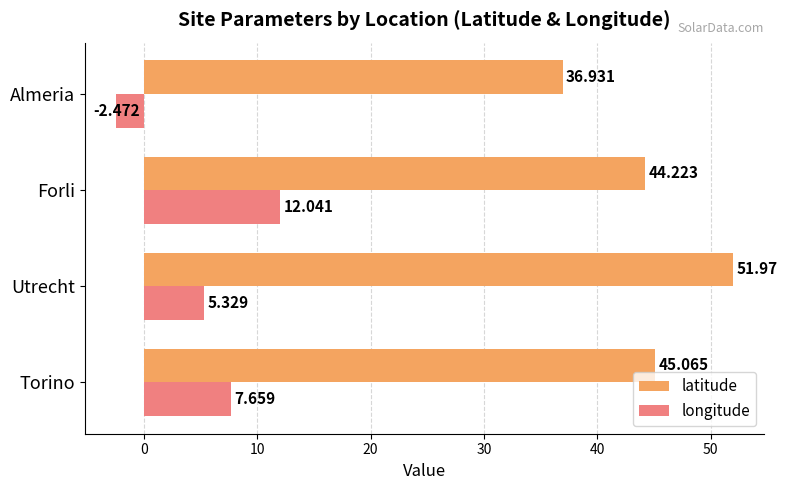

How many data points does each series have?

4